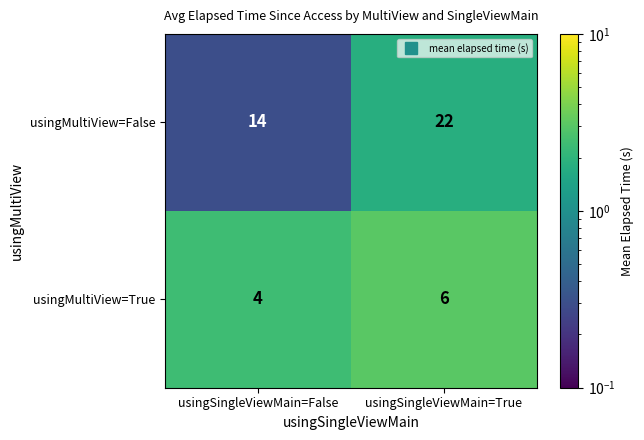

Reading left to right, extract all data points from this chart.

usingMultiView=False: usingSingleViewMain=False=14	usingSingleViewMain=True=22
usingMultiView=True: usingSingleViewMain=False=4	usingSingleViewMain=True=6